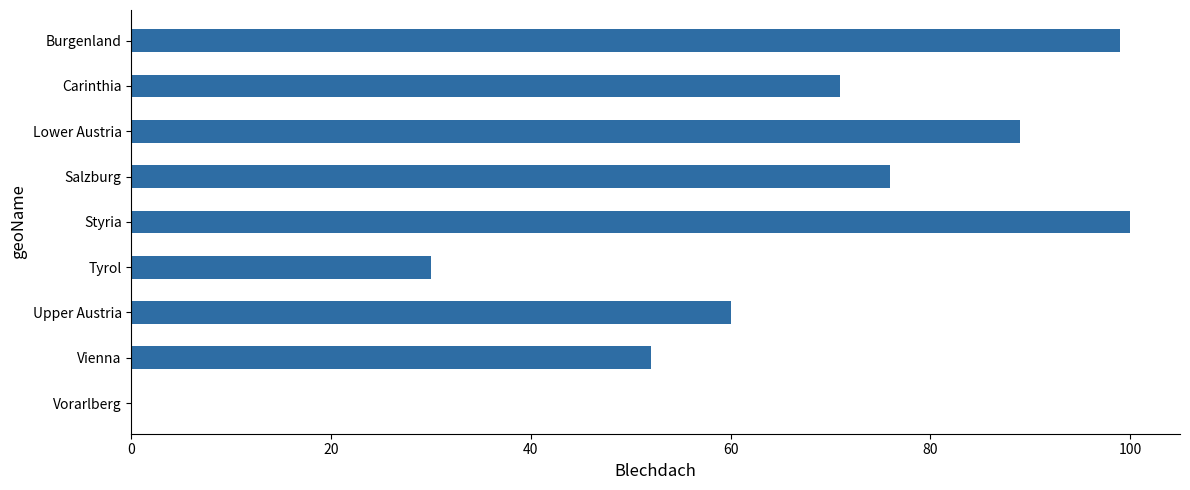

Is it true that the value at Burgenland is 149?

False